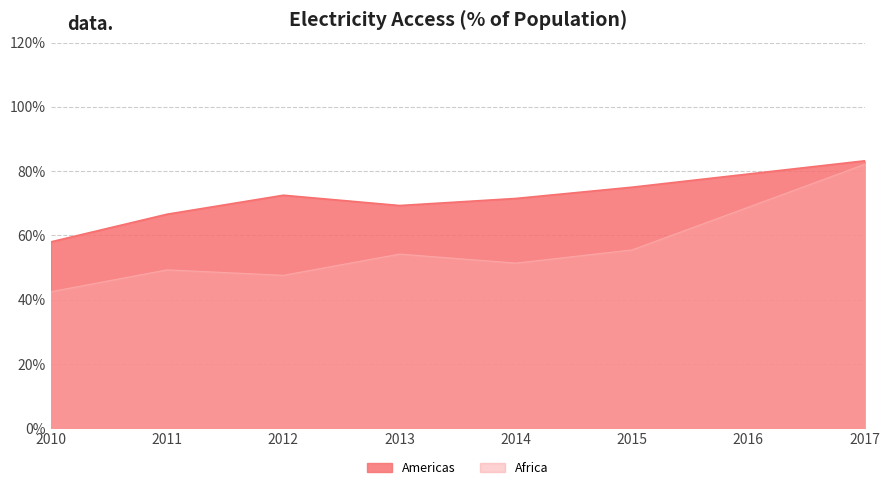

What are all the series names shown in the legend?

Americas, Africa